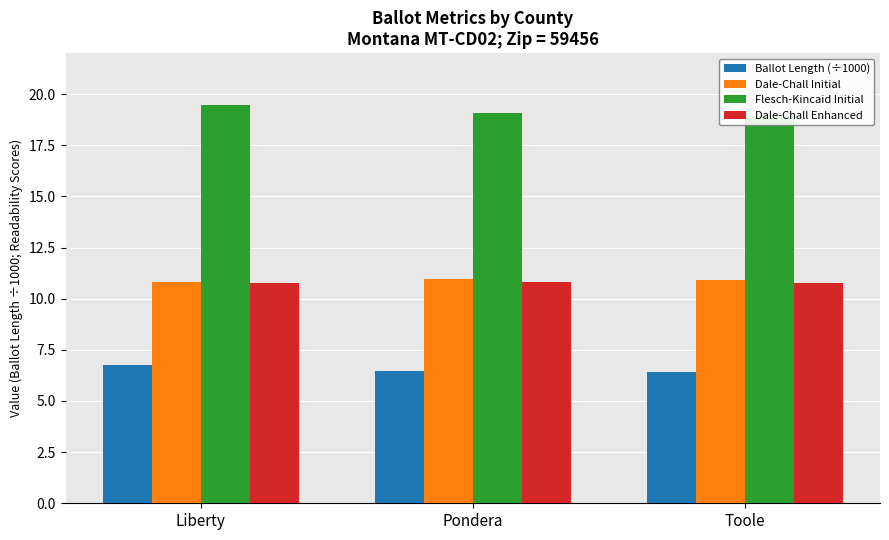

Between Liberty and Toole, which is larger?

Liberty